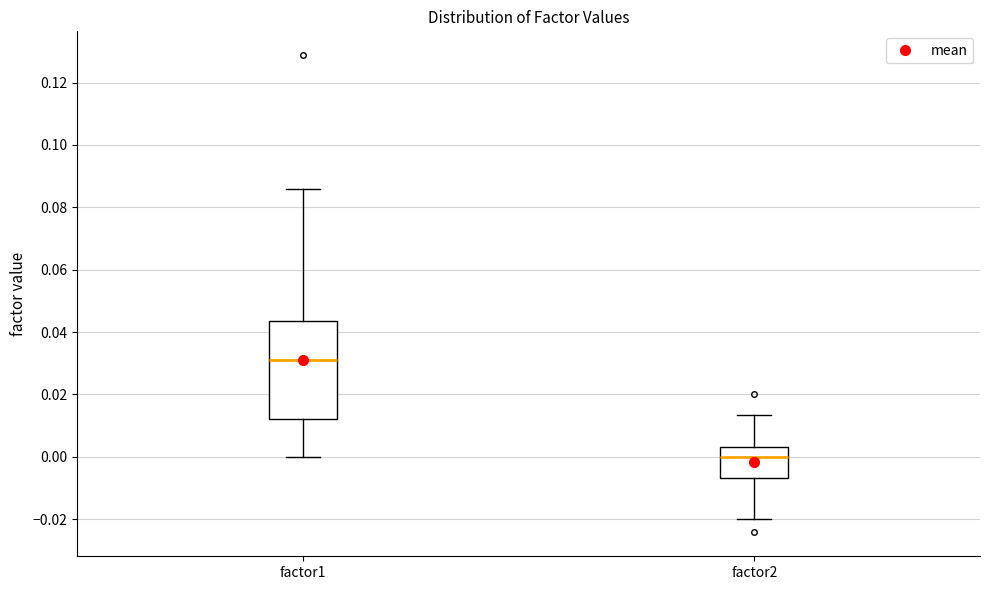

Reading left to right, transcribe this box plot: for each box, give where its median line is, the range the box spans, and where its two whiskers end, as read against the y-axis. The values are not printed on the chart, so give them approximately, as read against the axis.

factor1: median 0.030, box 0.012 to 0.044, whiskers 0.000 to 0.086
factor2: median 0.000, box -0.006 to 0.002, whiskers -0.020 to 0.014